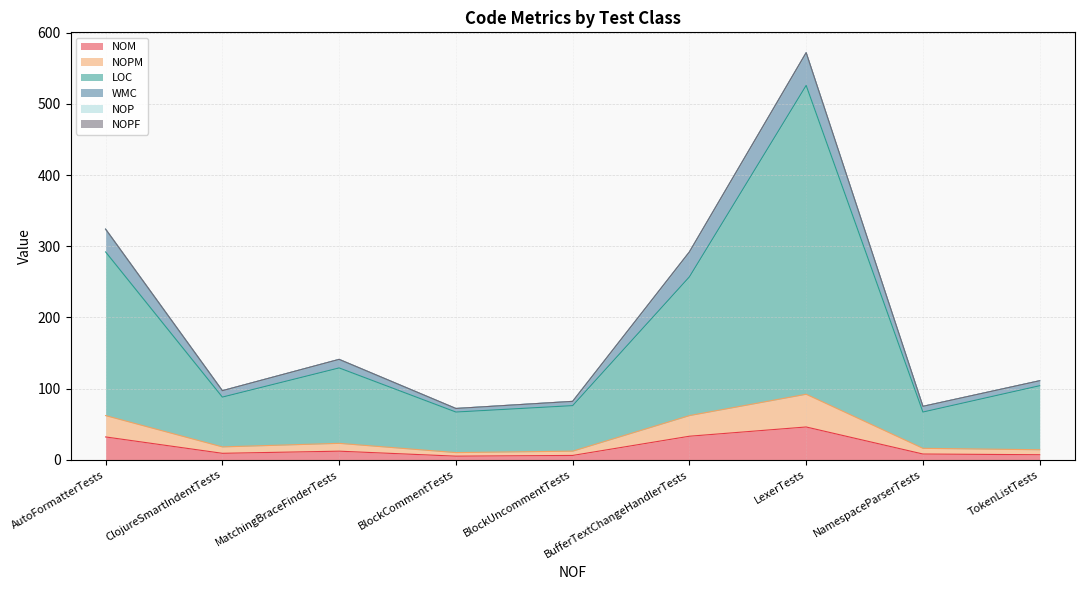

The NOM series shows 5 at BlockCommentTests. True or false?

True